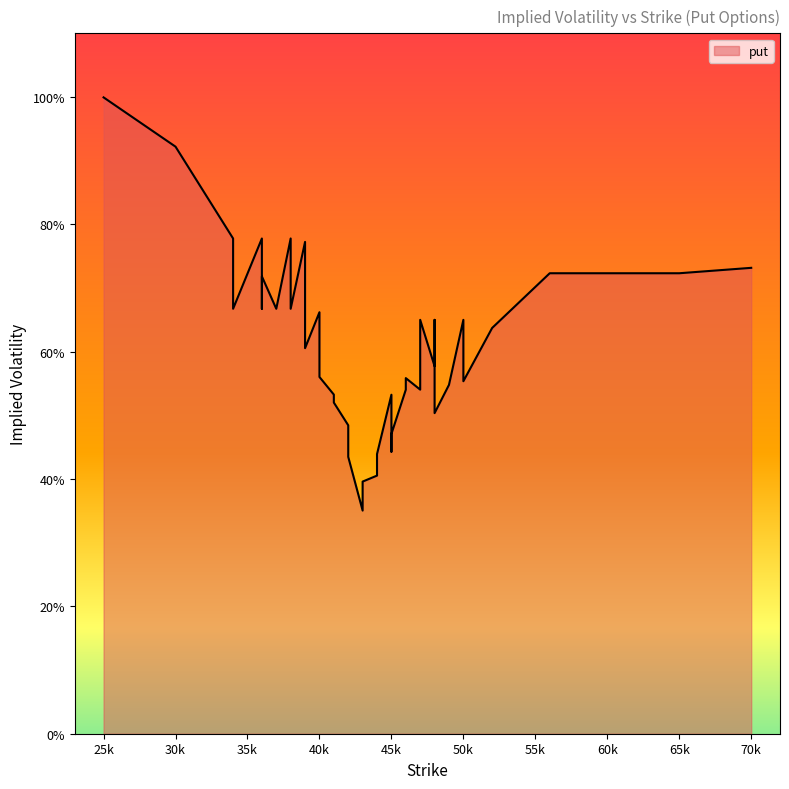

Is it true that the value at 34 is 0.2?

False